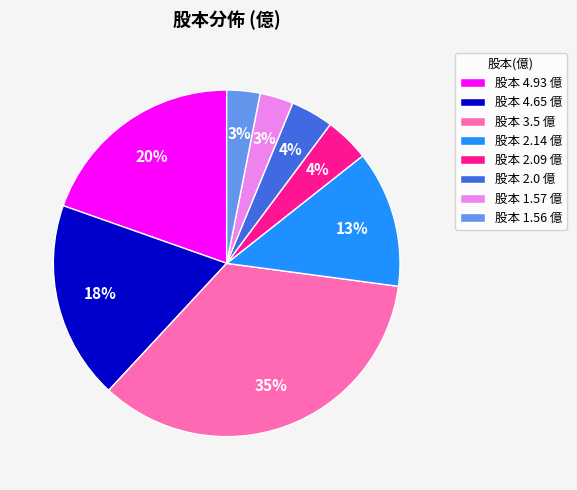

Between 股本 3.5 億 and 股本 2.0 億, which is larger?

股本 3.5 億